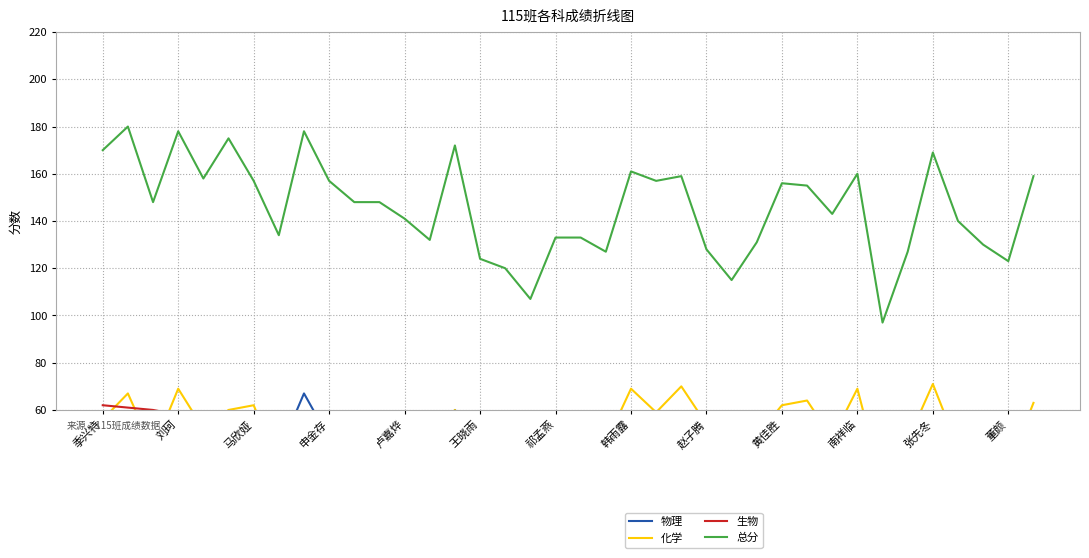

What is the difference between the maximum and minimum values in the 生物 series?

22